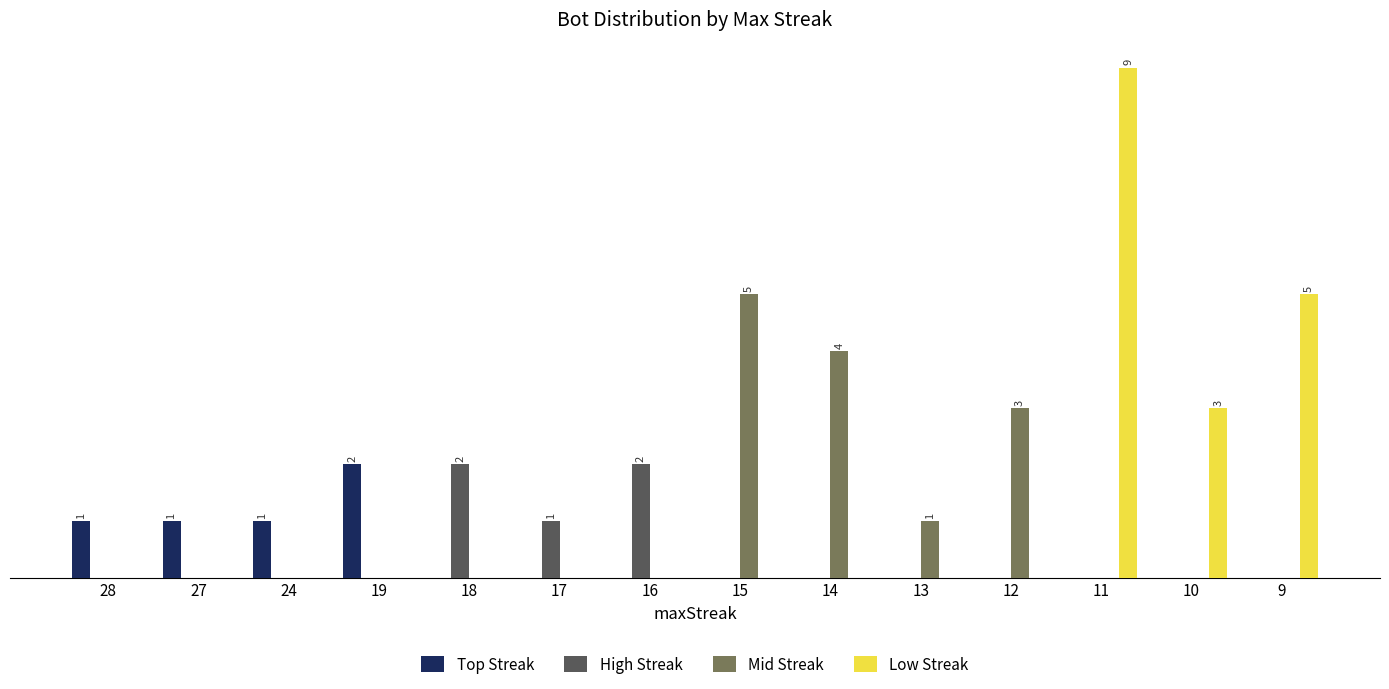

What are all the series names shown in the legend?

Top Streak, High Streak, Mid Streak, Low Streak